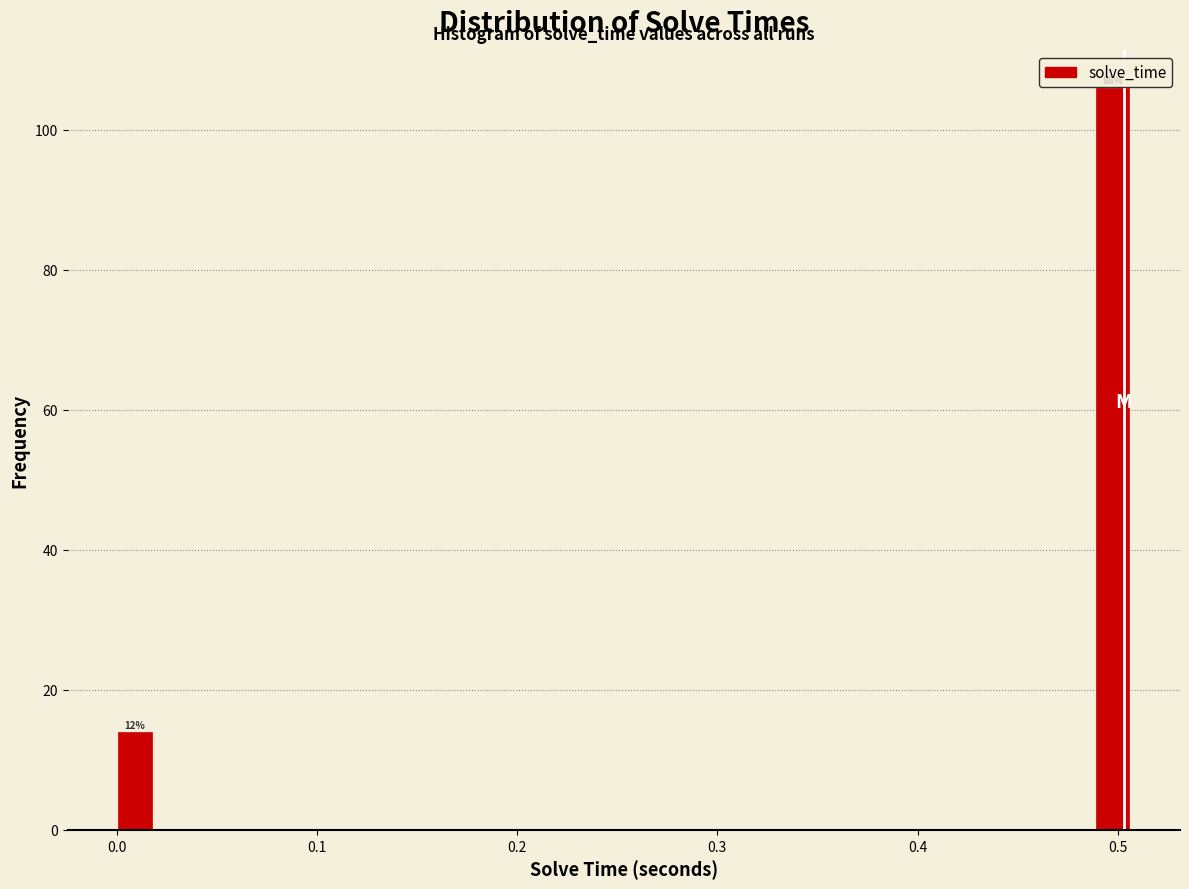

Read against the x-axis, roughly where is the centre of the tallest bar?

0.50